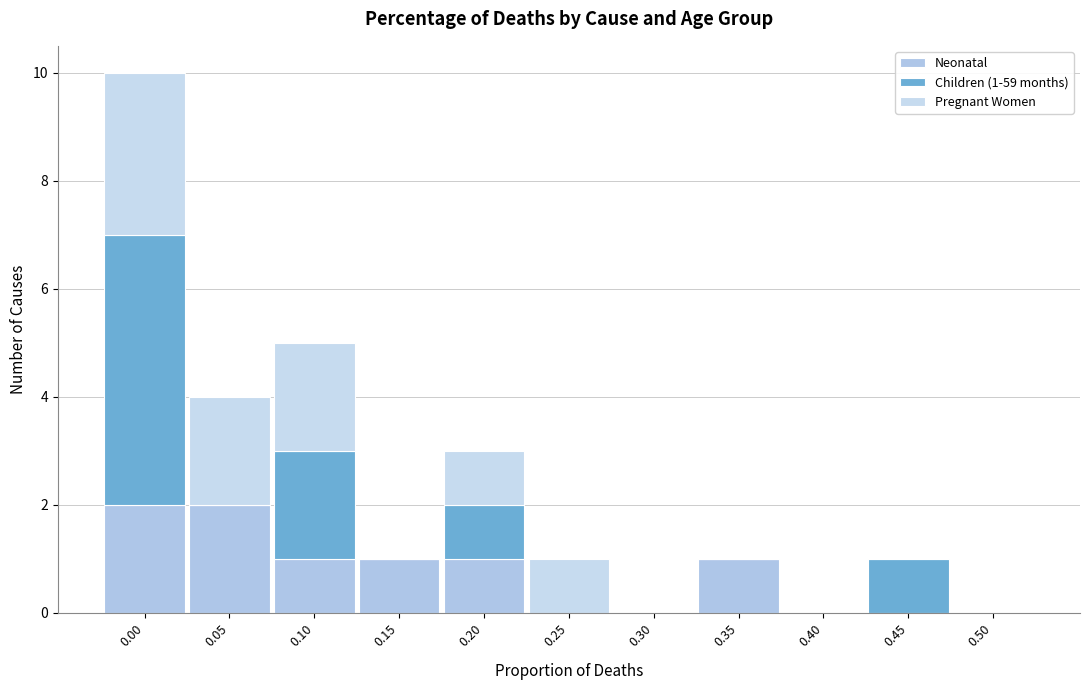

How many categories are shown in the chart?

11